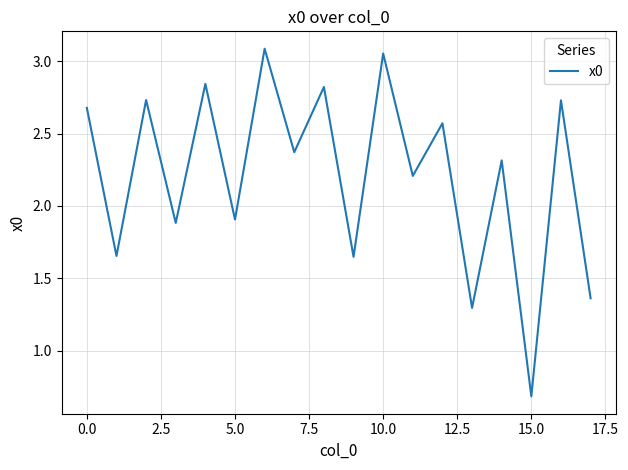

What is the minimum value shown in the chart?

0.7